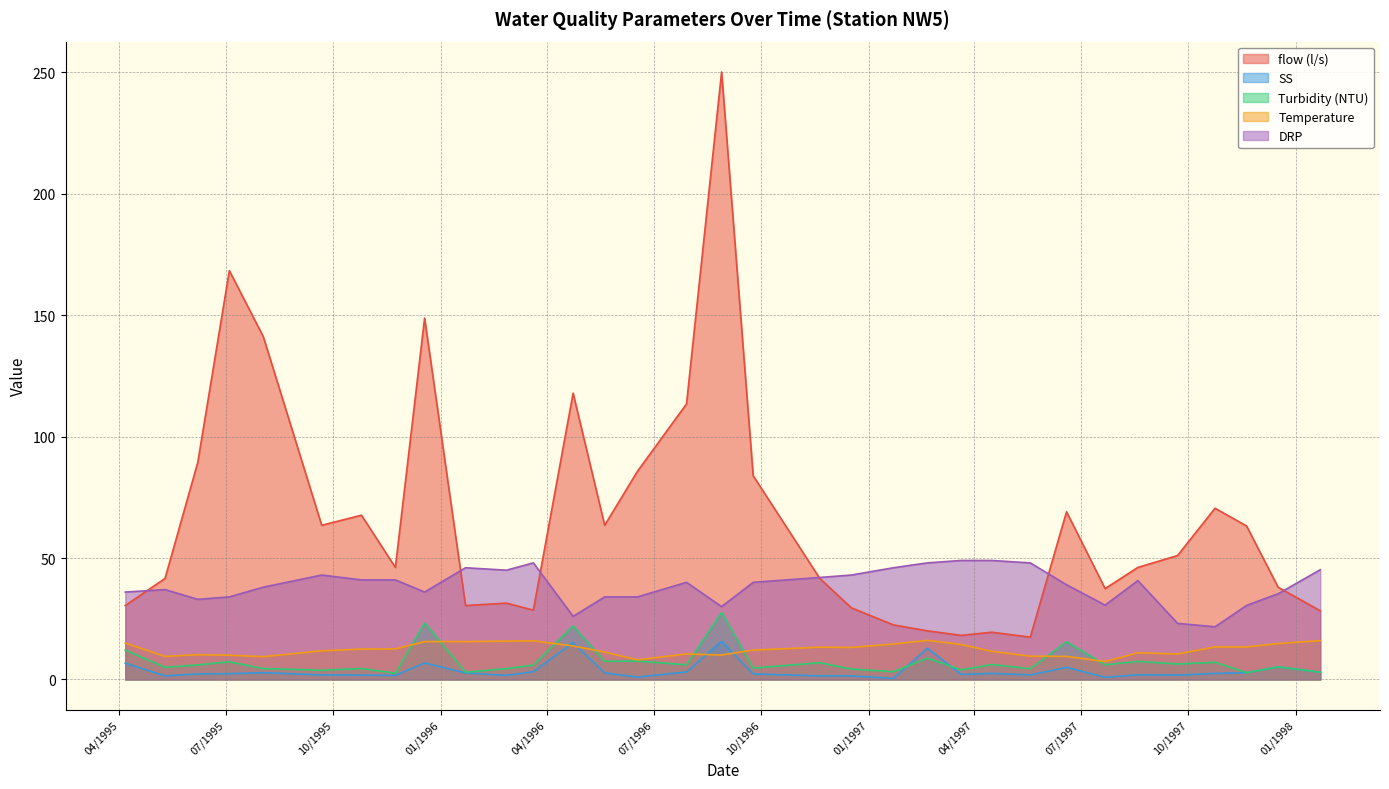

In flow (l/s), how many points are lower than both neighbors (excluding endpoints)?

8